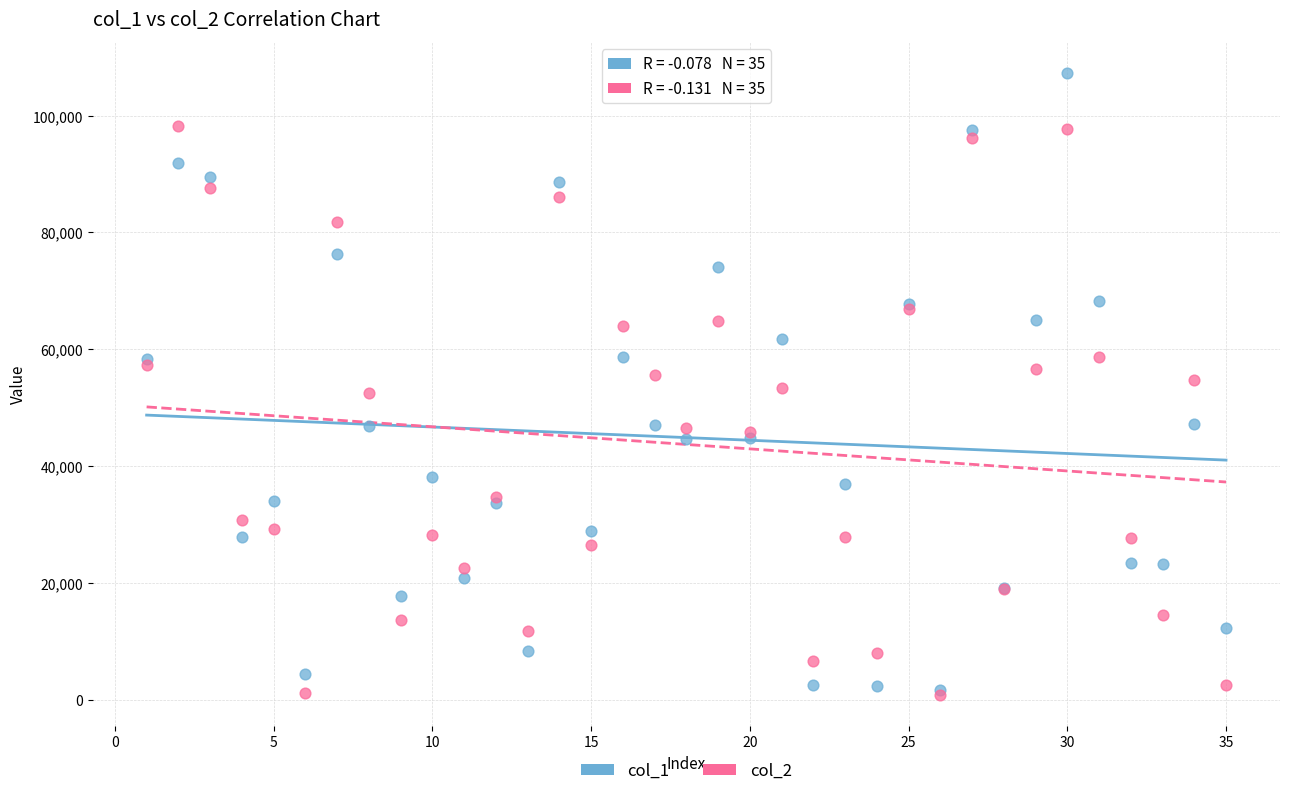

What are all the series names shown in the legend?

col_1, col_2